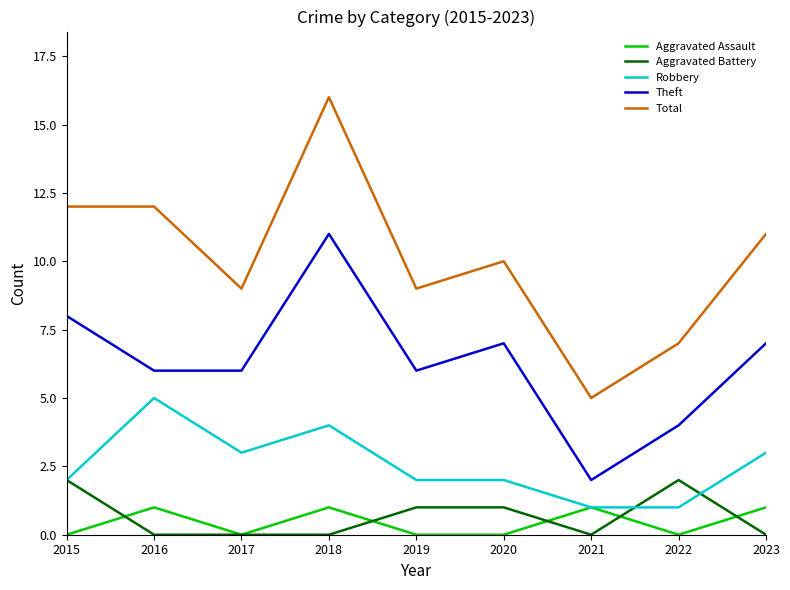

What is the sum of all Aggravated Assault values?

4